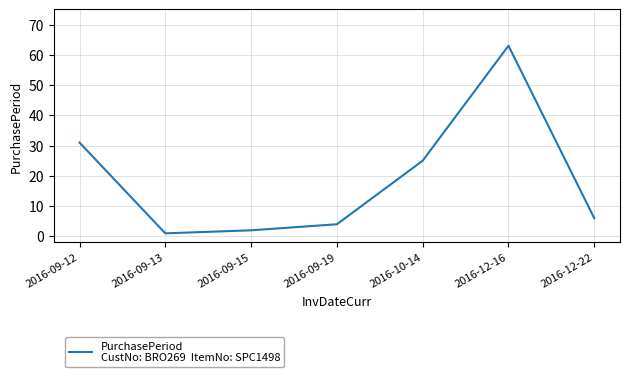

At which label is the value closest to 32?

2016-09-12